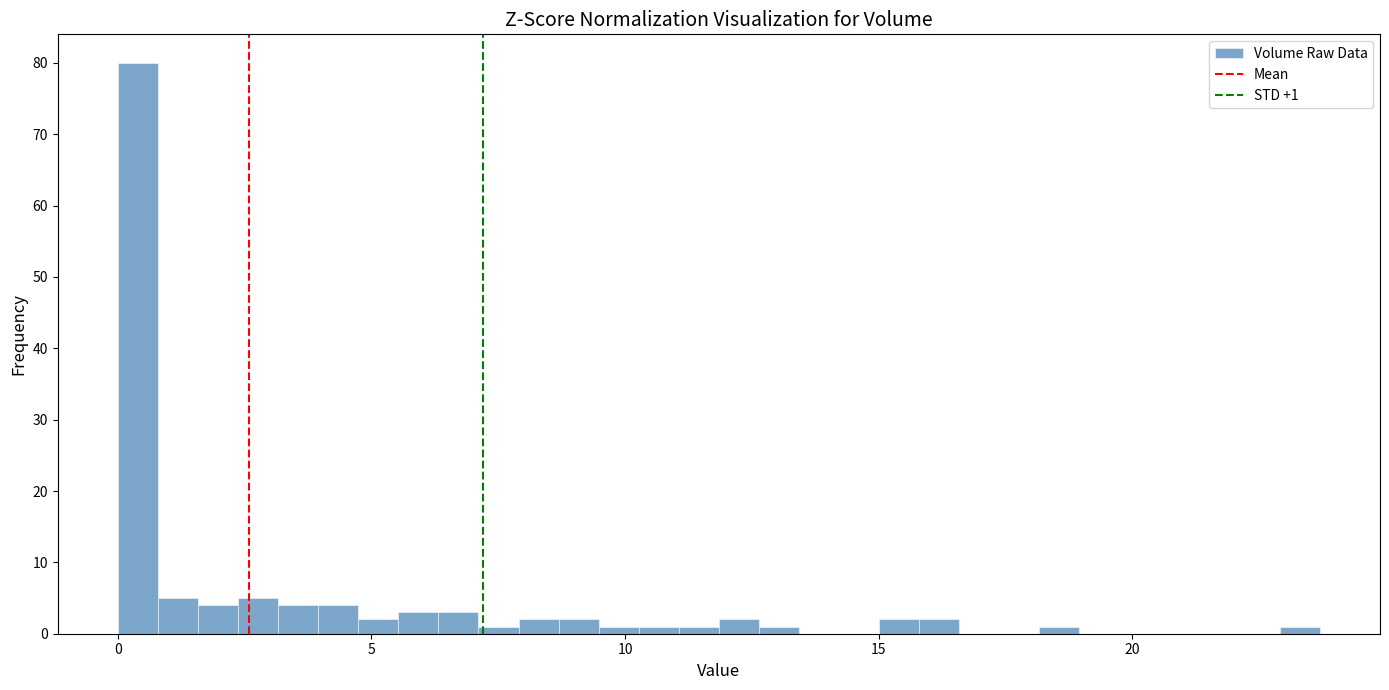

Around what value on the x-axis is the tallest bar? Give the approximate position of its centre, as read against the axis.

0.5